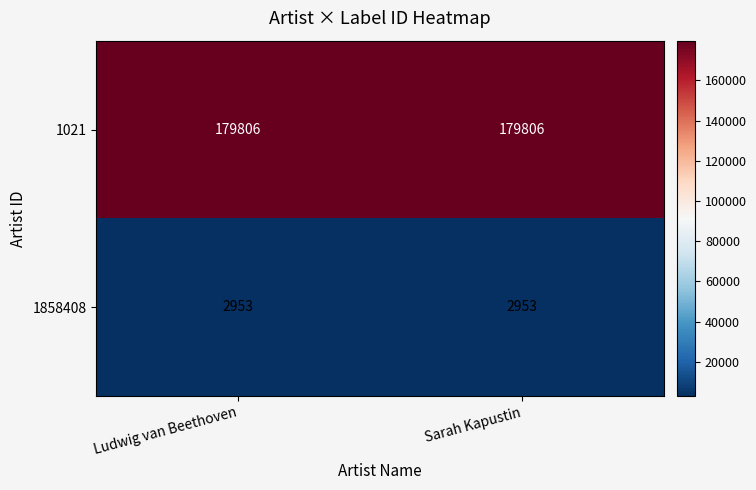

List the series in order of their overall mean, highest first.

1021, 1858408